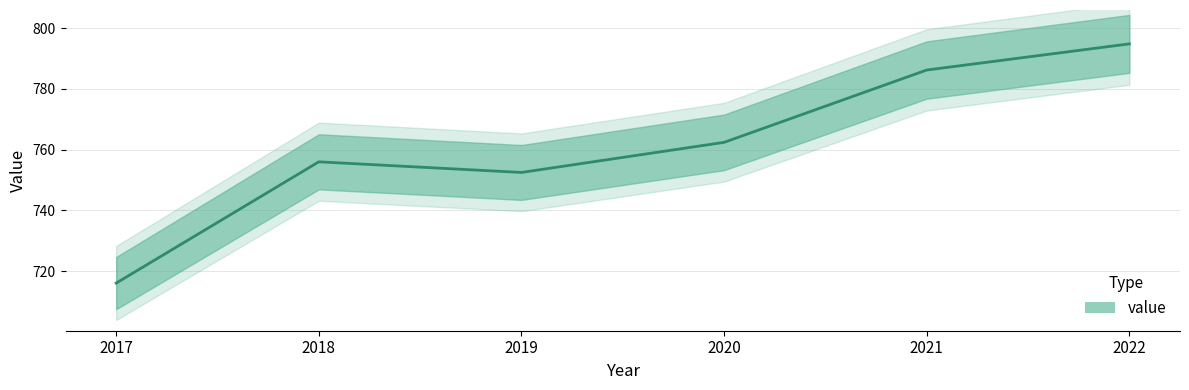

Reading left to right, what are all the values shown in this chart?

716.1	756.0	752.5	762.4	786.2	794.8